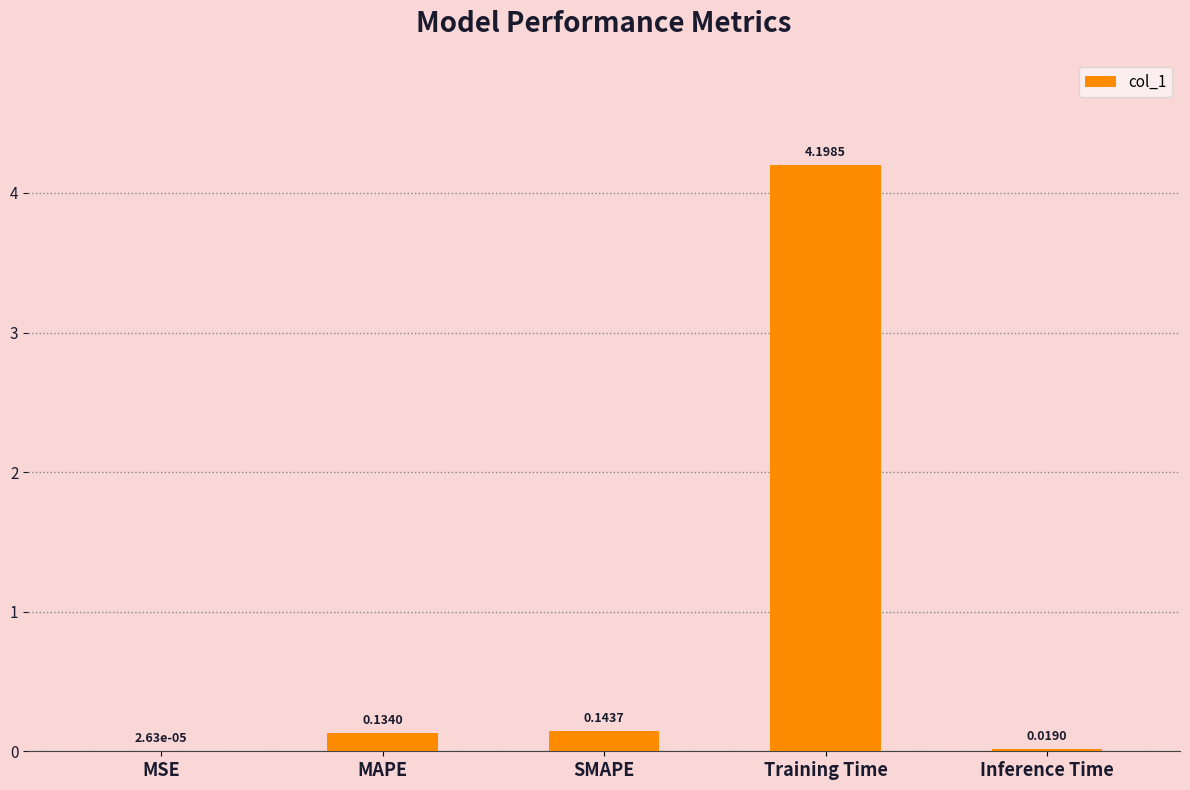

At which category does the chart reach its peak across all series?

Training Time